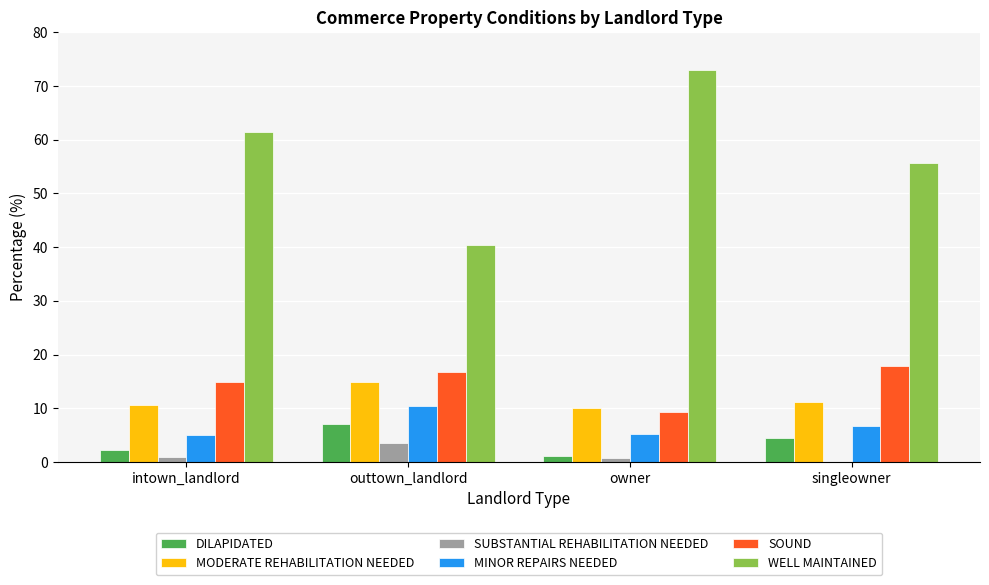

What is the greatest value displayed?

72.9